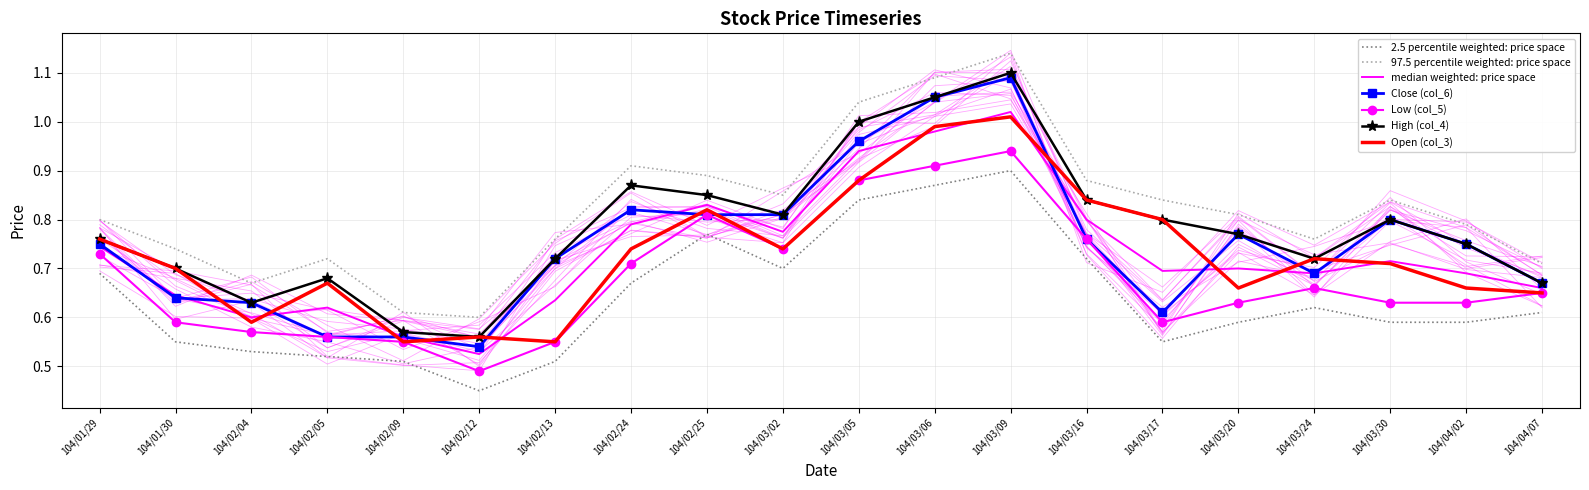

How many categories are shown in the chart?

20